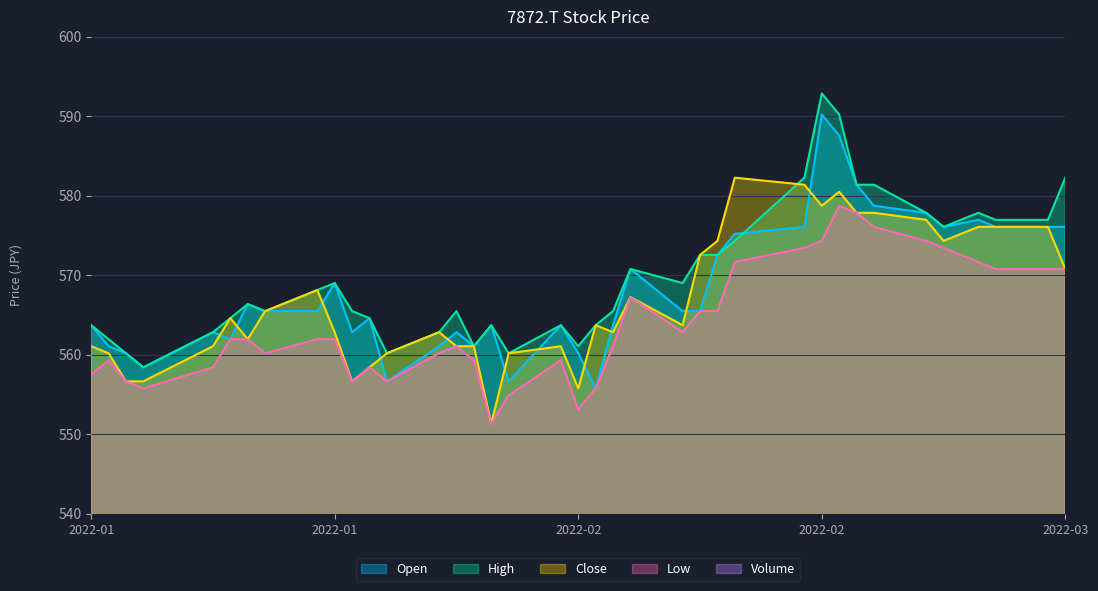

How many data points does each series have?

38